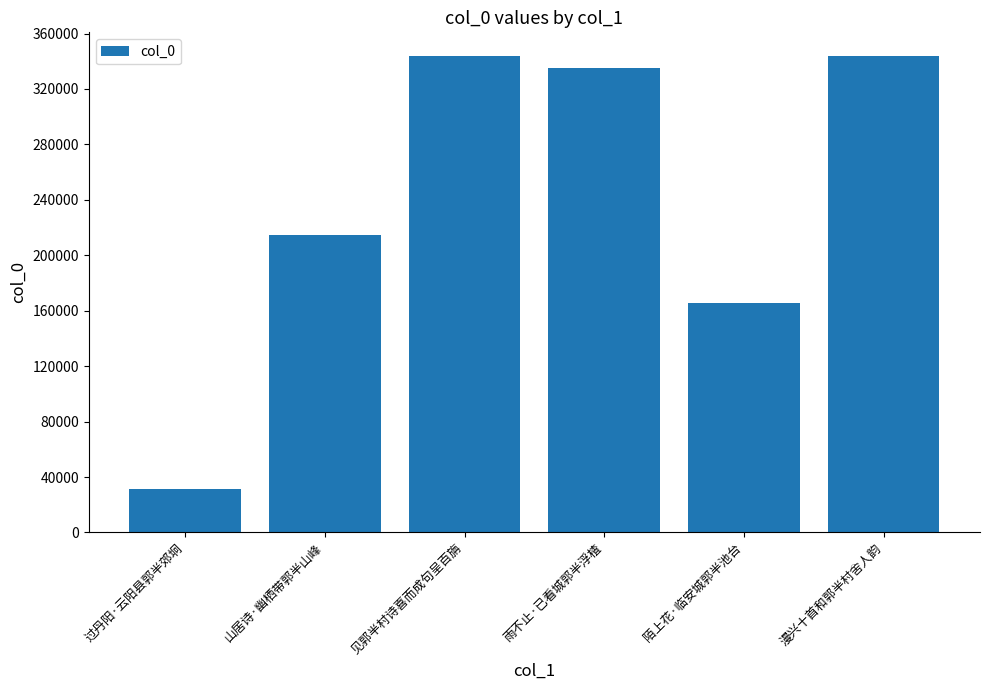

What is the label of the 5th bar from the left?

陌上花·临安城郭半池台